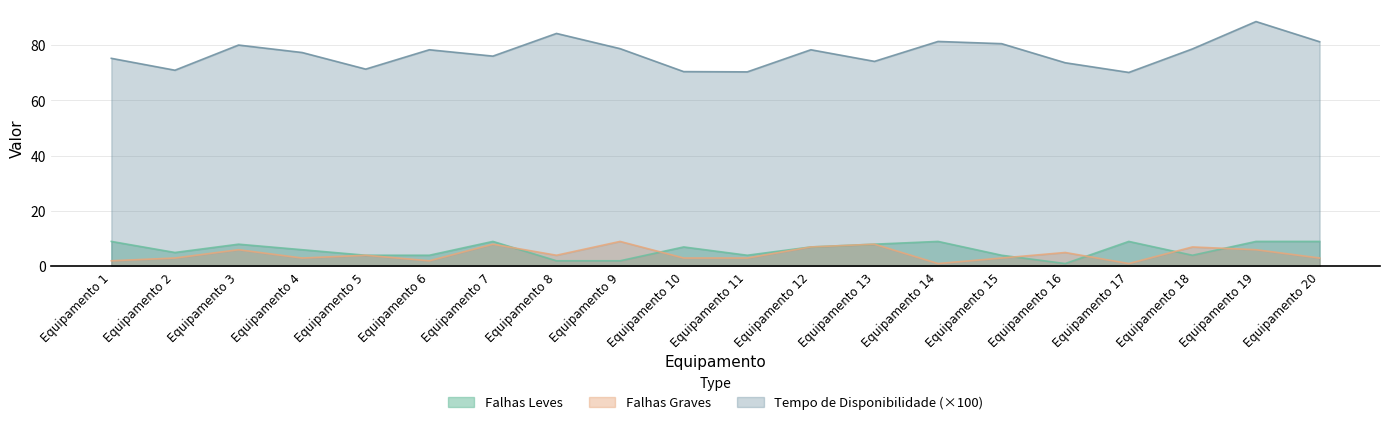

Rank the series at Equipamento 12 from highest to lowest value.

Tempo de Disponibilidade, Falhas Graves, Falhas Leves